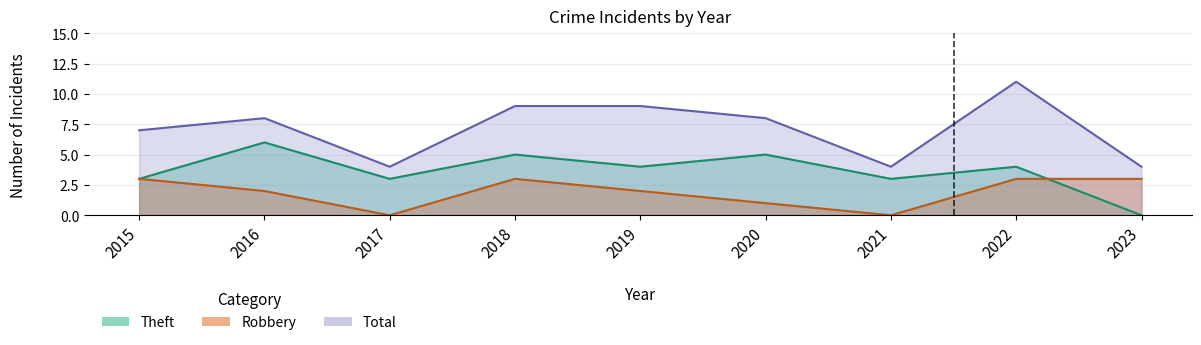

What is the spread (max minus min) of values at 2021?

4